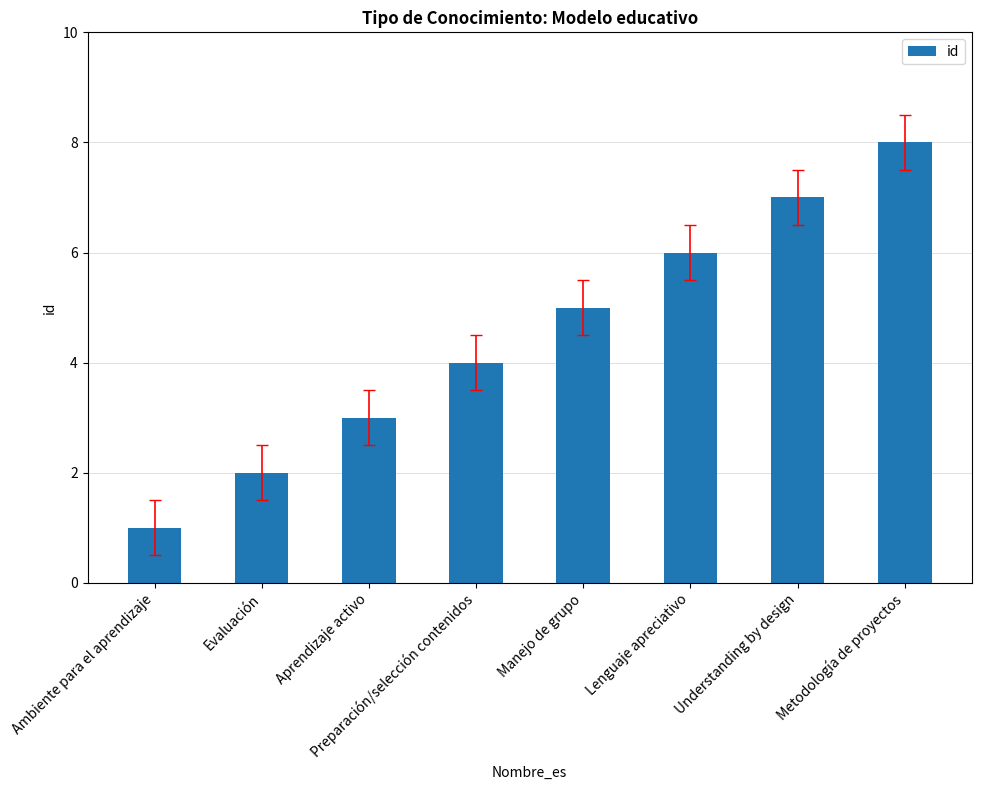

What is the difference between the values at Evaluación and Lenguaje apreciativo?

4